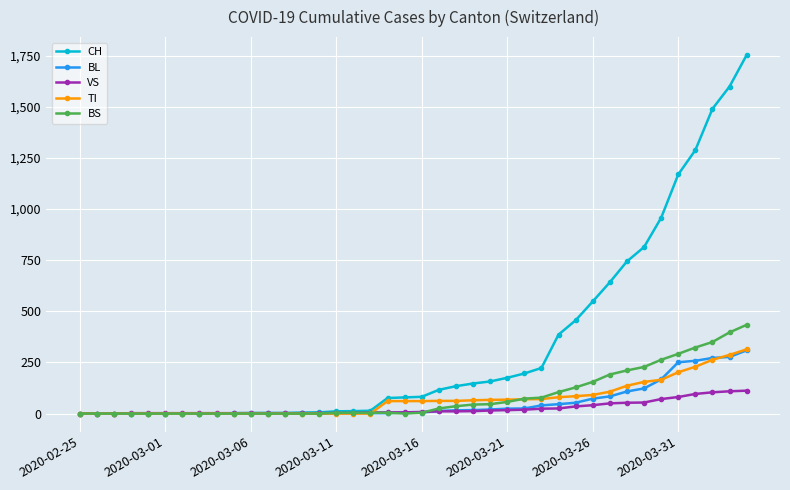

Which series has the largest range (max minus min)?

CH